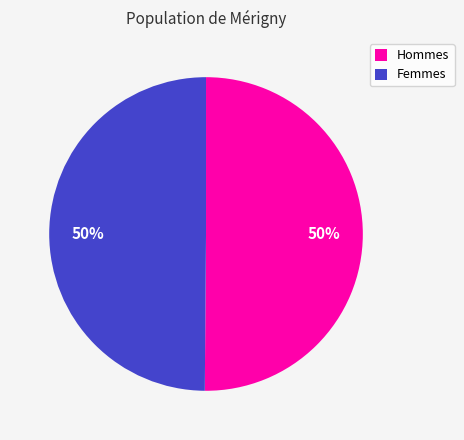

To the nearest percent, what percentage of the pie is Hommes?

50%